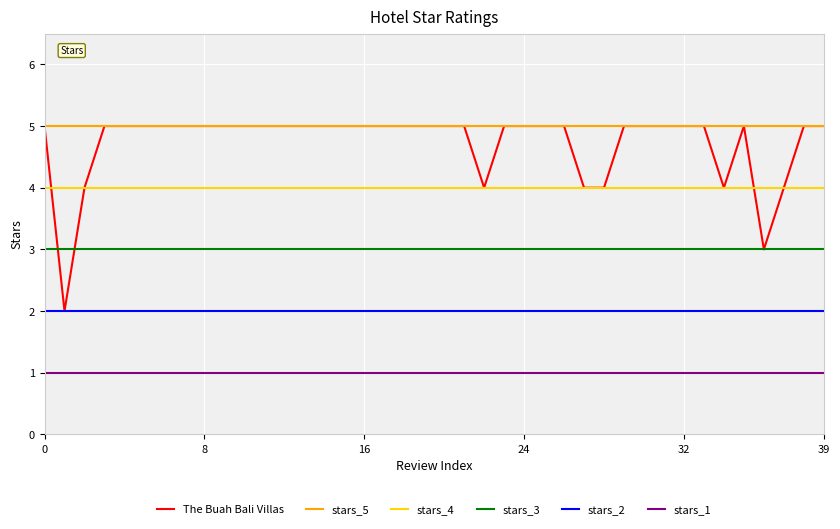

What are all the series names shown in the legend?

The Buah Bali Villas, stars_5, stars_4, stars_3, stars_2, stars_1